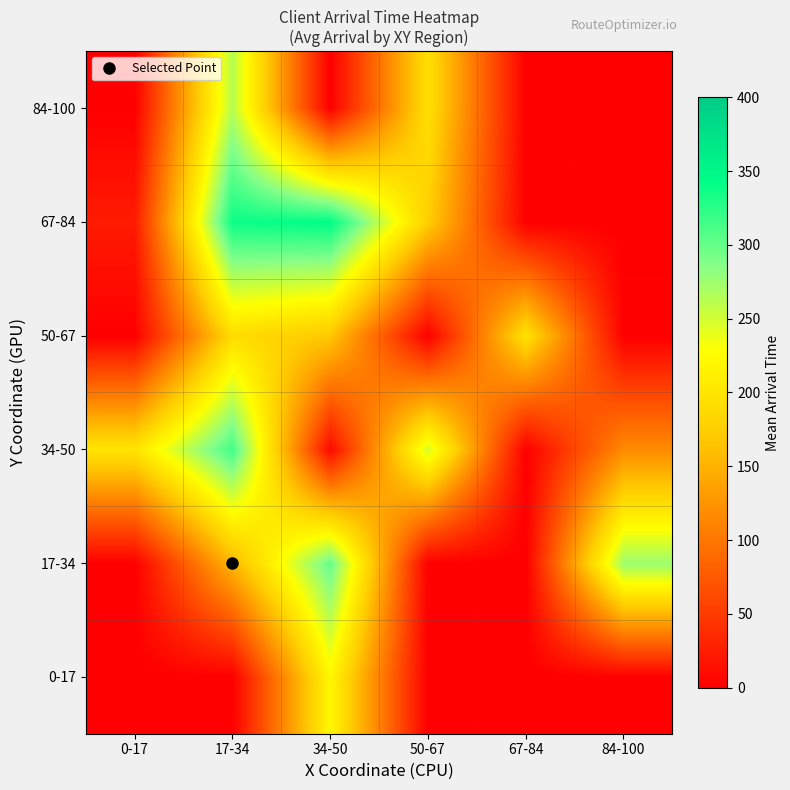

Count the number of data series in this chart.

6